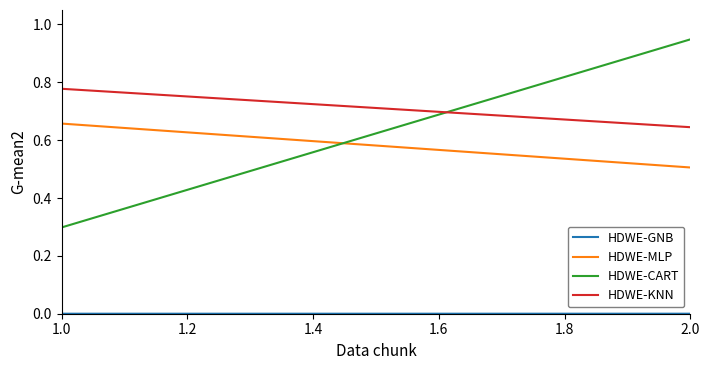

Where is HDWE-CART nearest to the value 0?

1.0